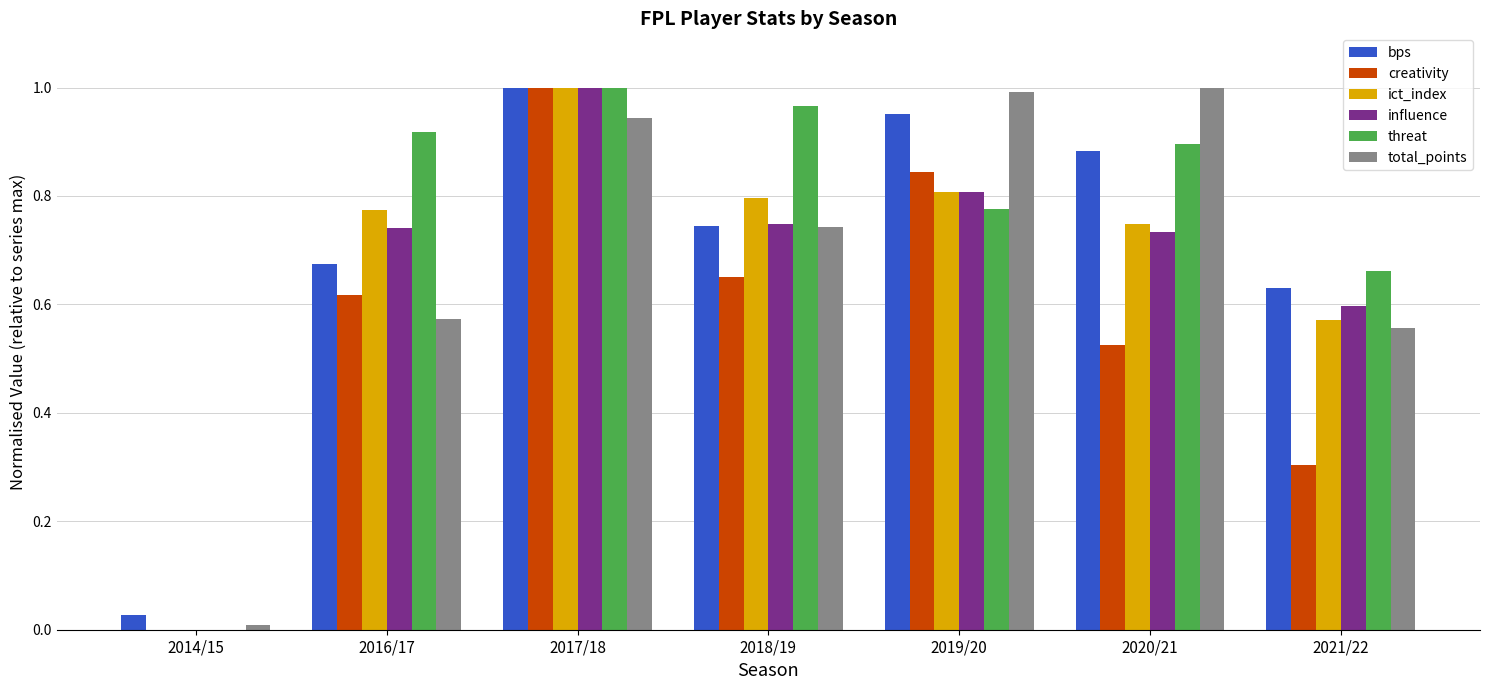

Which series changed the most between 2017/18 and 2020/21?

creativity